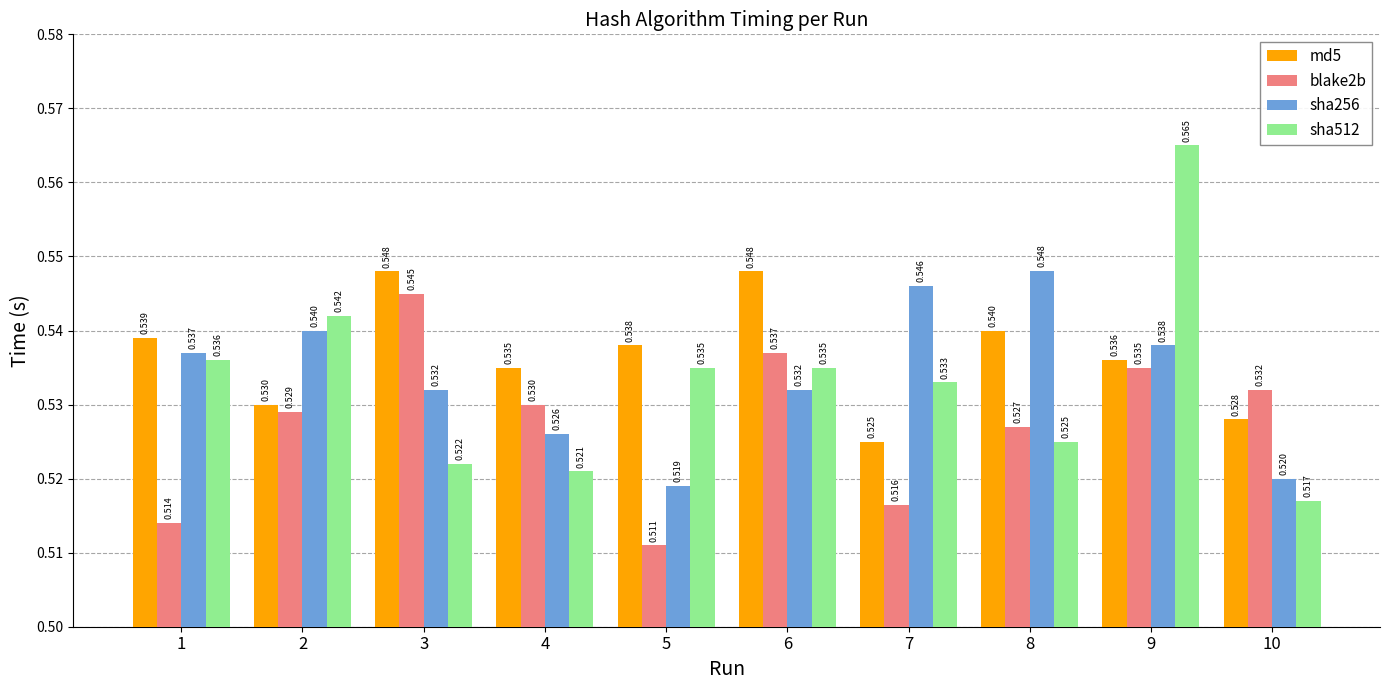

Which series has the largest total across all categories?

md5